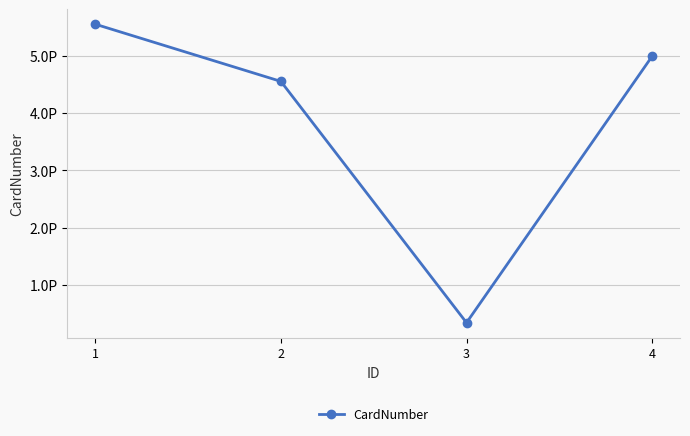

List the labels in order of value, smallest first.

3, 2, 4, 1